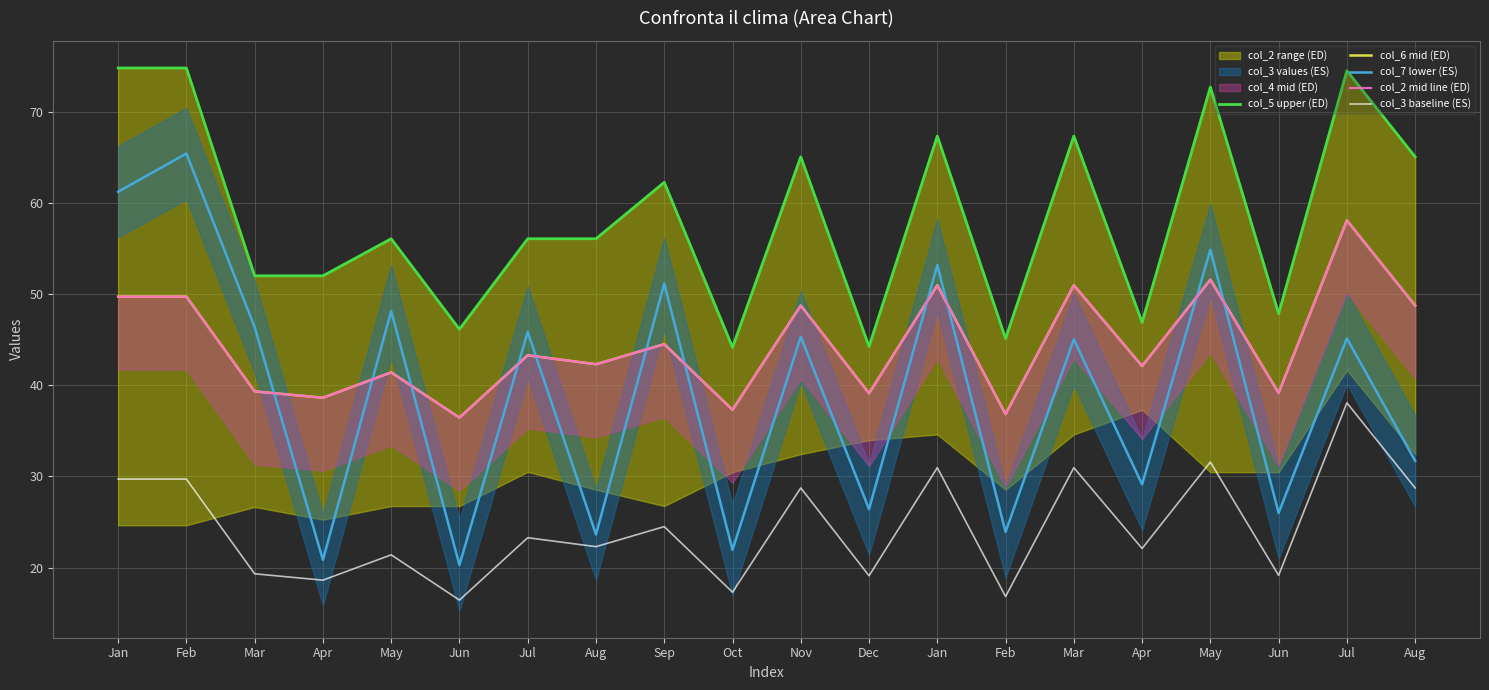

True or false: col_5 upper (ED) and col_3 baseline (ES) cross at least once.

False